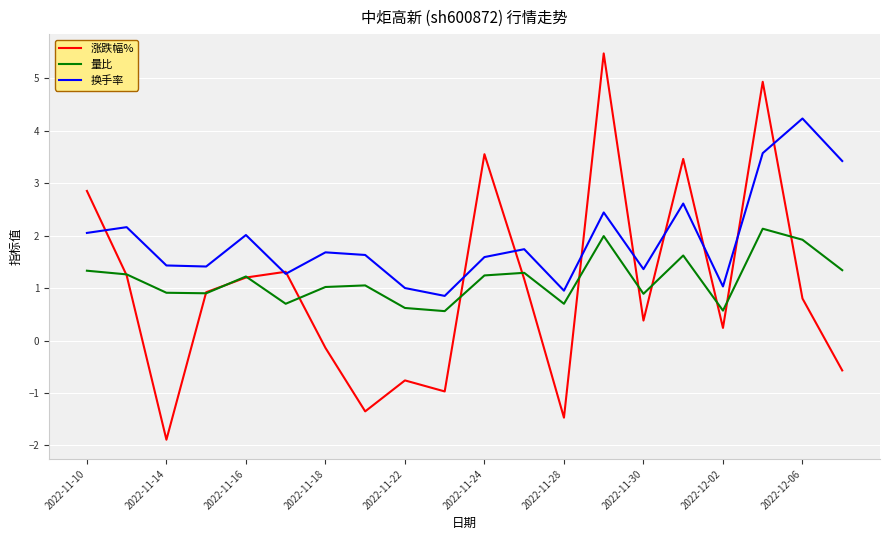

What is the difference between the maximum and minimum values in the 量比 series?

1.6